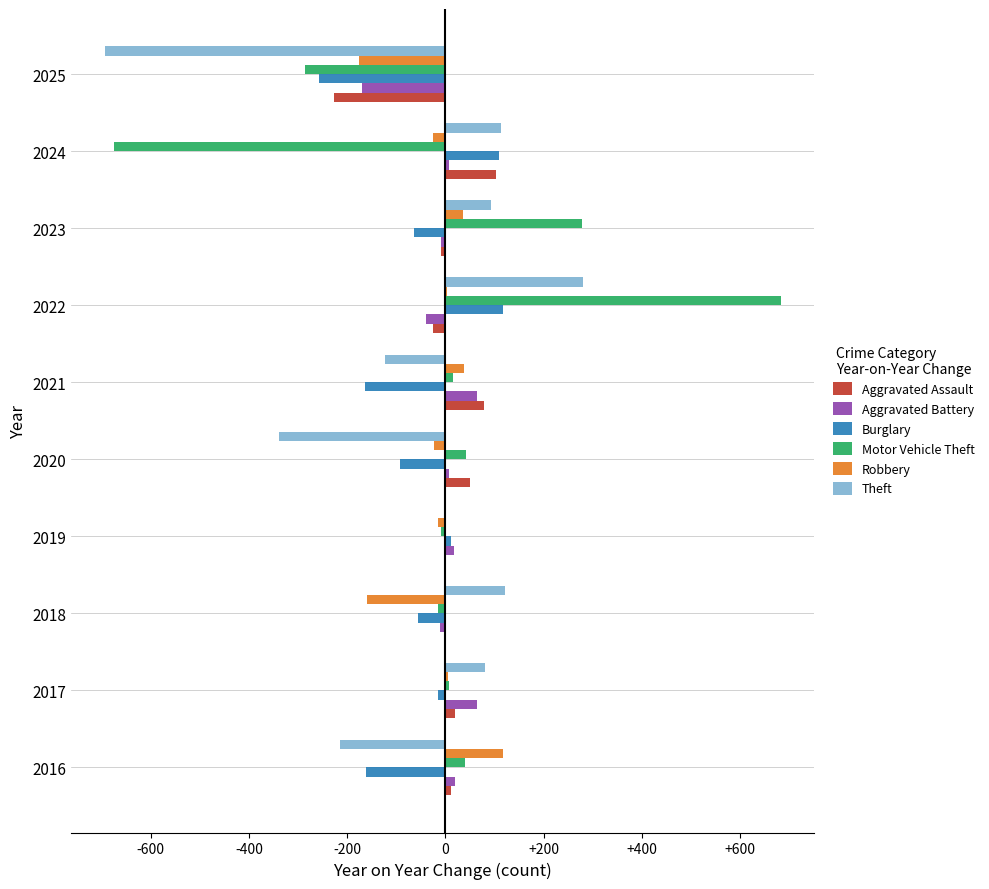

Between 2017 and 2020, which series saw the biggest shift?

Theft